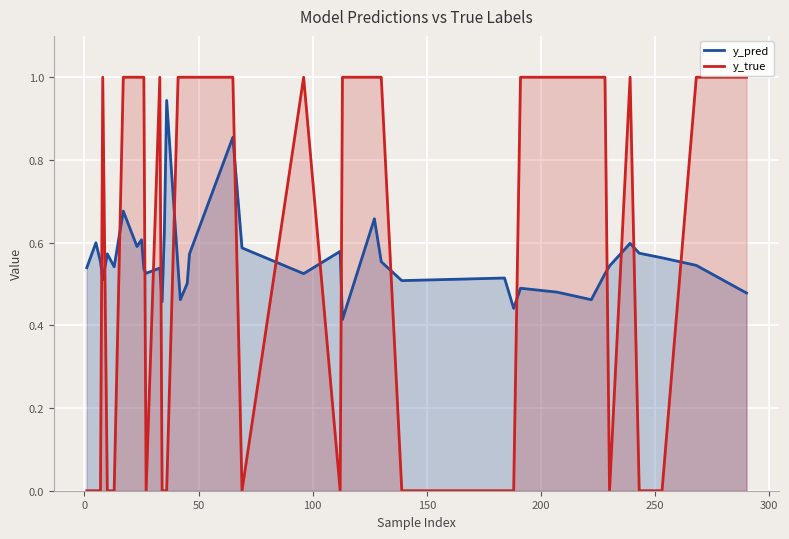

Rank the series by their average value, from lowest to highest.

y_pred, y_true